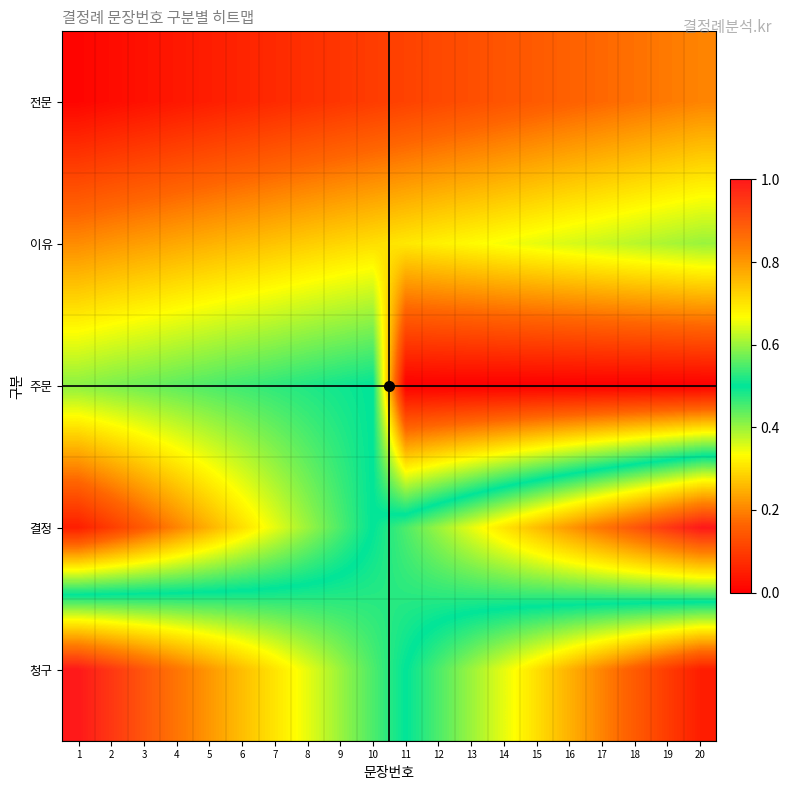

What is the total value across all series at 17?

1.6